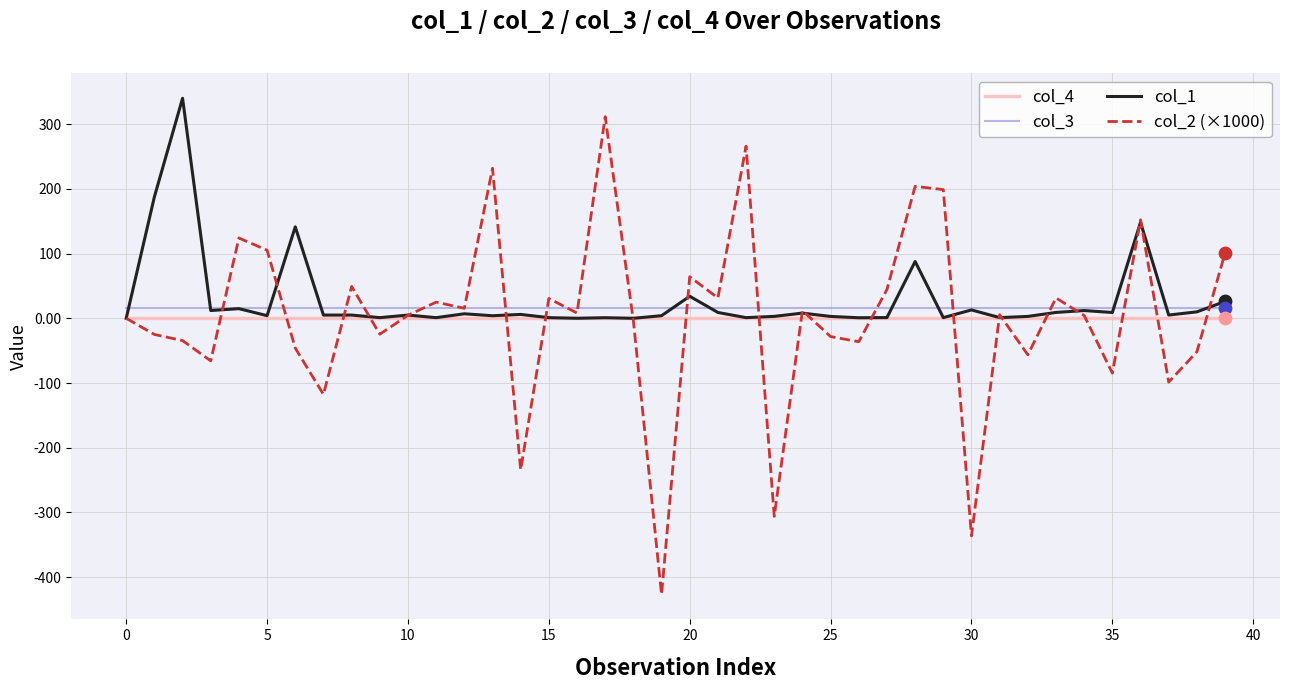

Which series has the largest range (max minus min)?

col_2 (×1000)